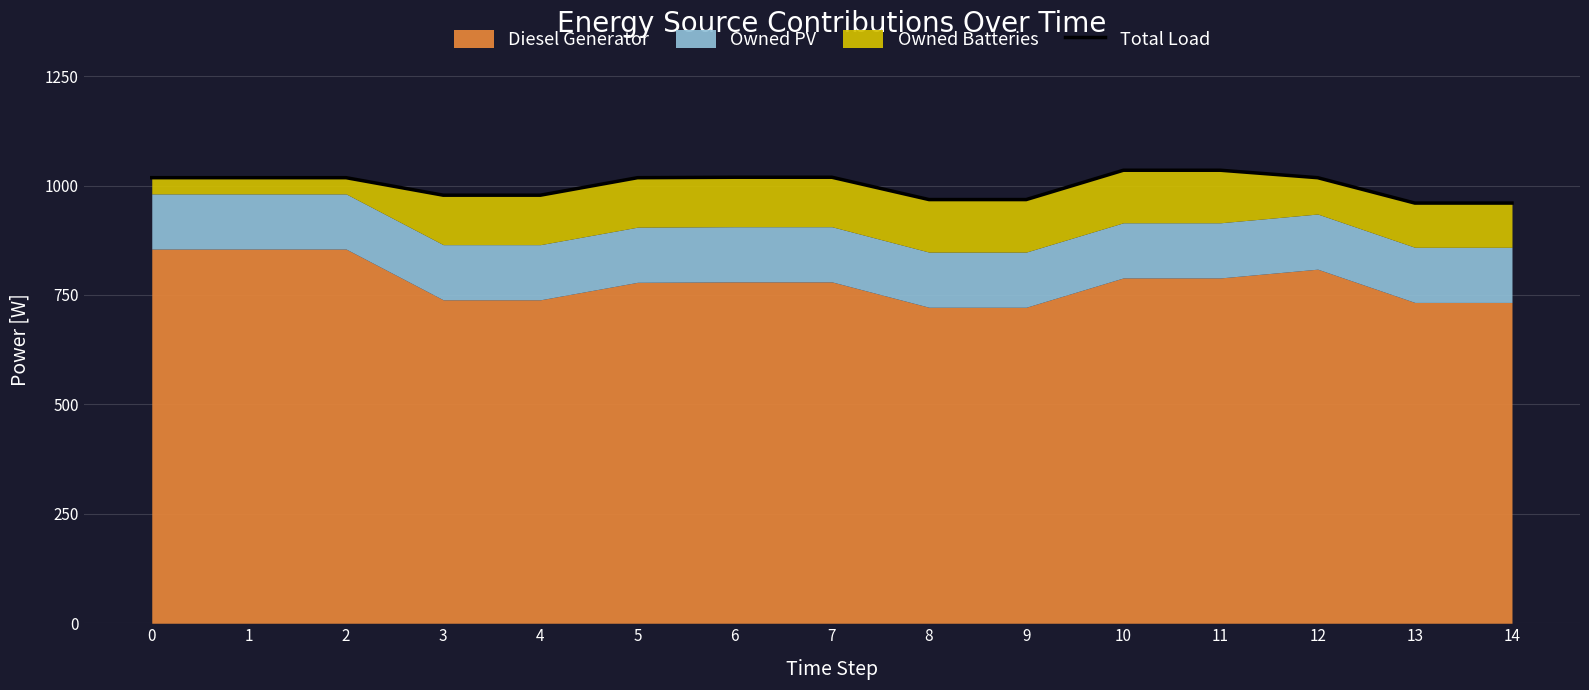

At which label is the value closest to 997?

3